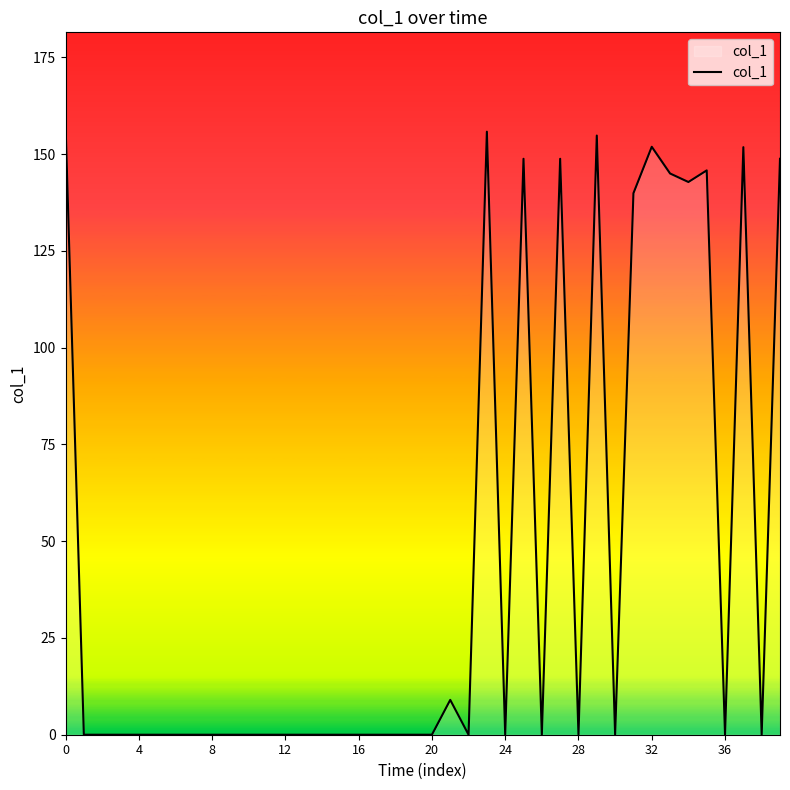

What is the difference between the maximum and minimum values?

157.8